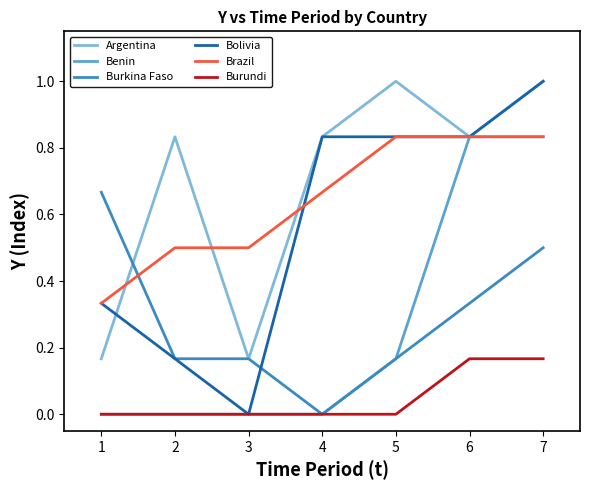

How many lines are shown in the chart?

6